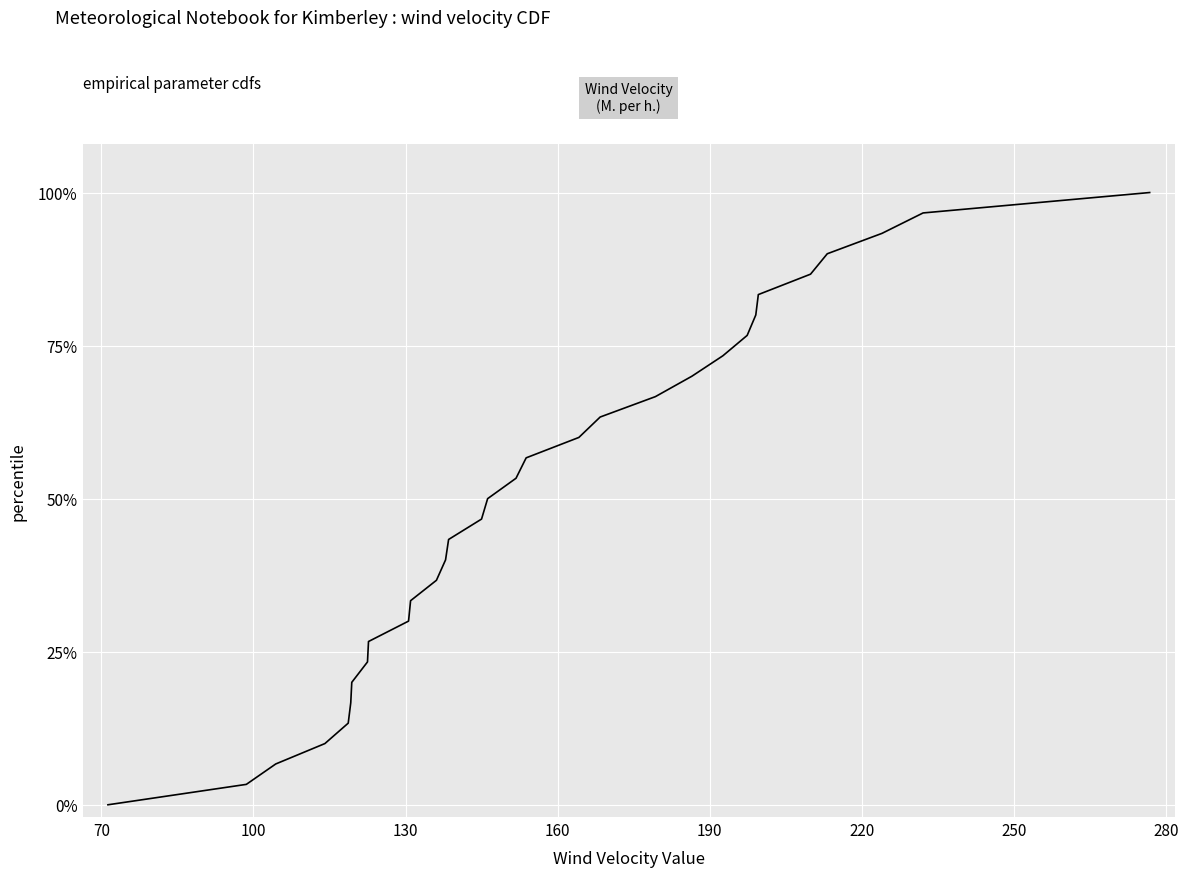

Does the chart display data point markers on the line(s)?

No